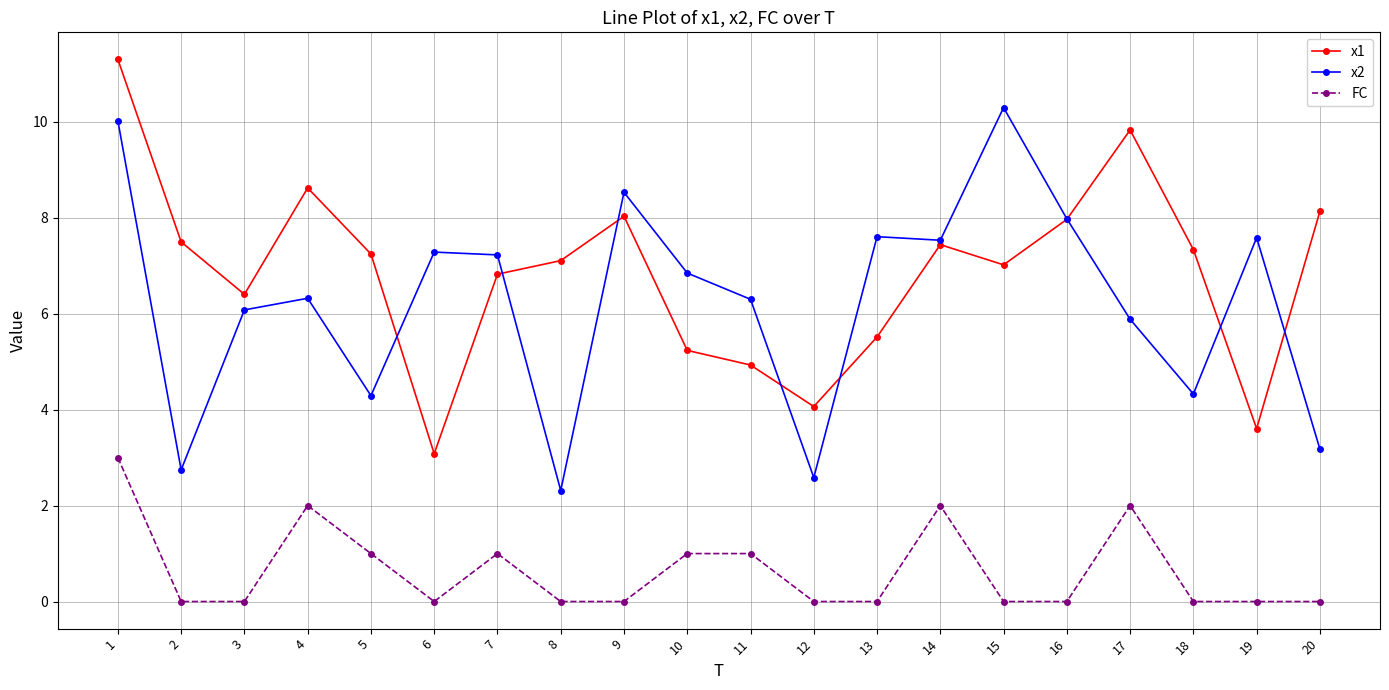

True or false: x2 has a value of 9.0 at 17.

False